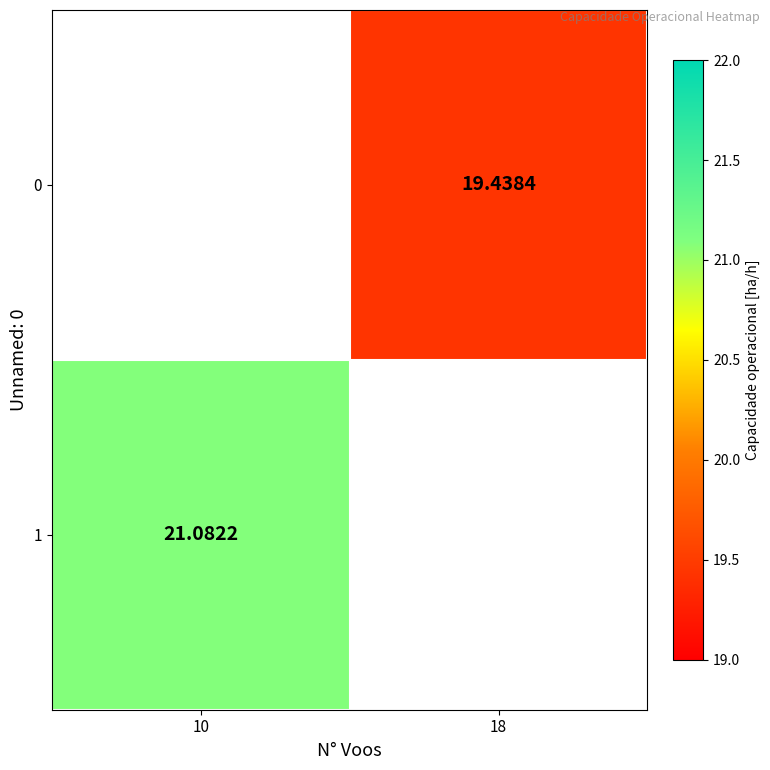

The 0 series shows 6.6 at 18. True or false?

False